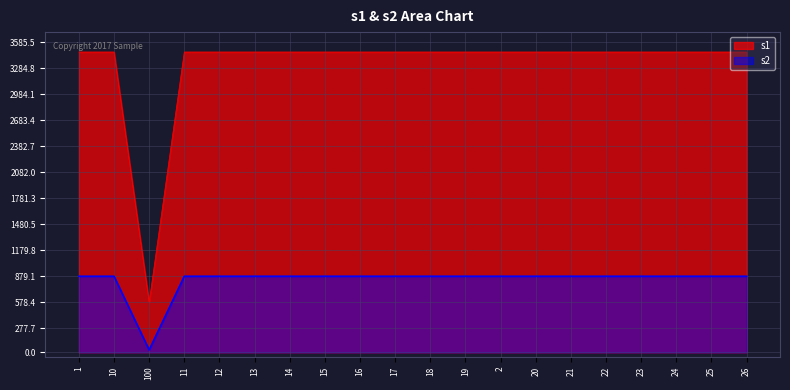

Between 22 and 2, which is larger?

22